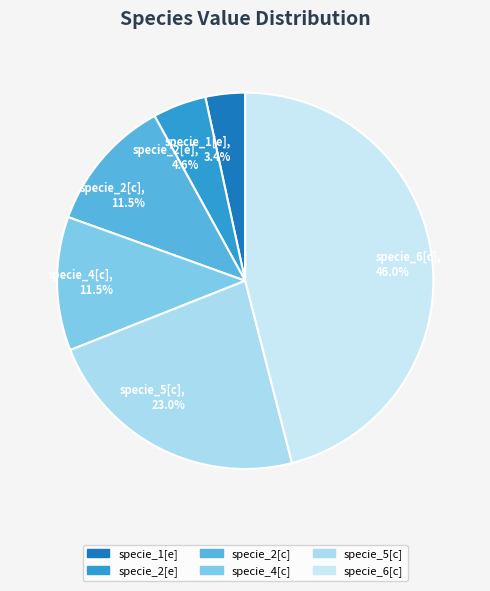

To the nearest percent, what is the difference between the largest and smallest slice percentages?

43%